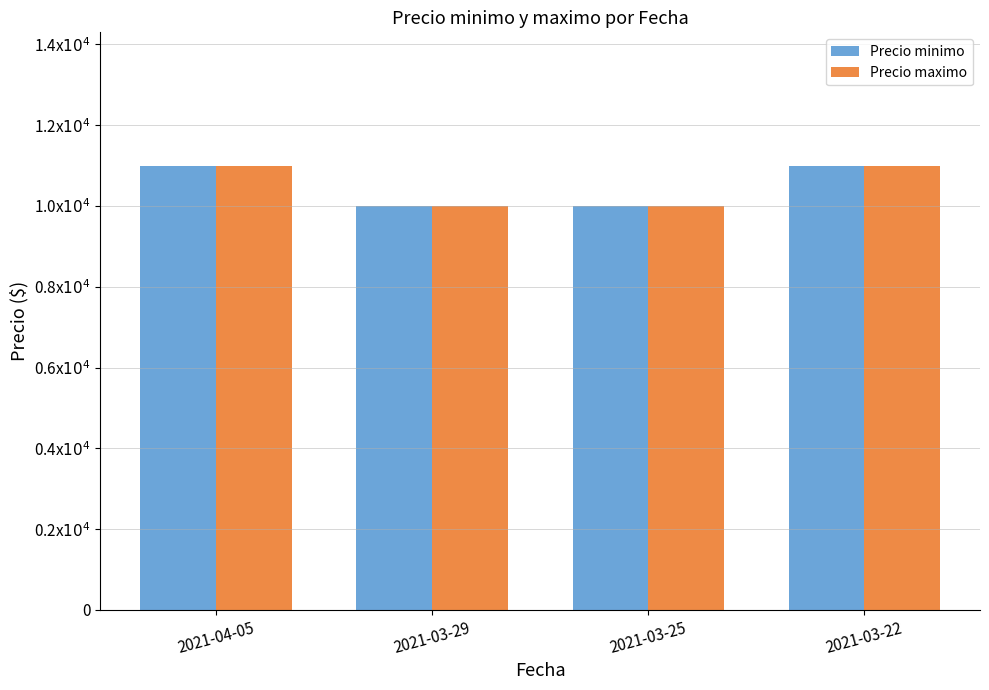

What are all the series names shown in the legend?

Precio minimo, Precio maximo